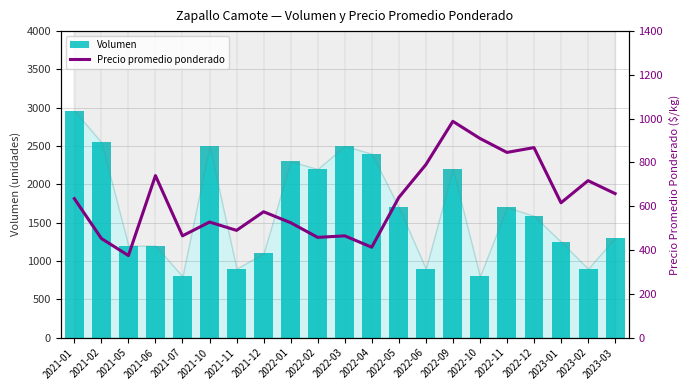

At which label does Volumen first exceed 1590?

2021-01